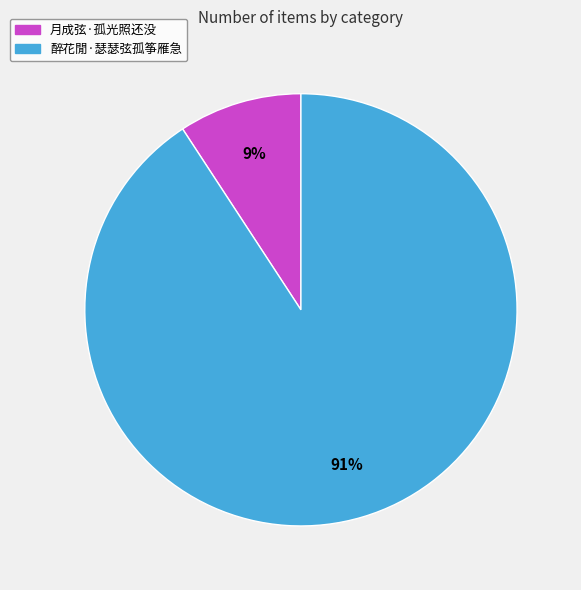

Rank the categories by value from lowest to highest.

月成弦·孤光照还没, 醉花閒·瑟瑟弦孤筝雁急